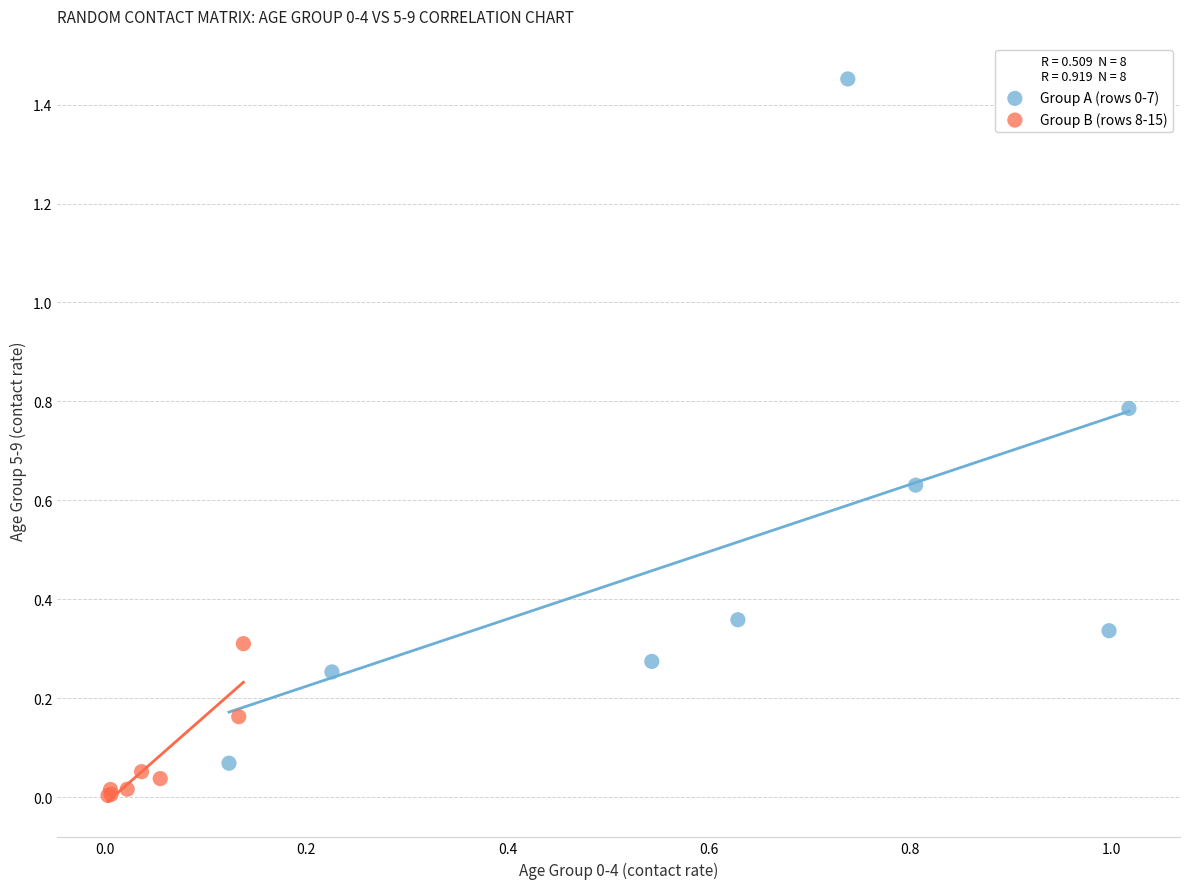

Which series reaches the minimum Y coordinate?

Group B (rows 8-15)